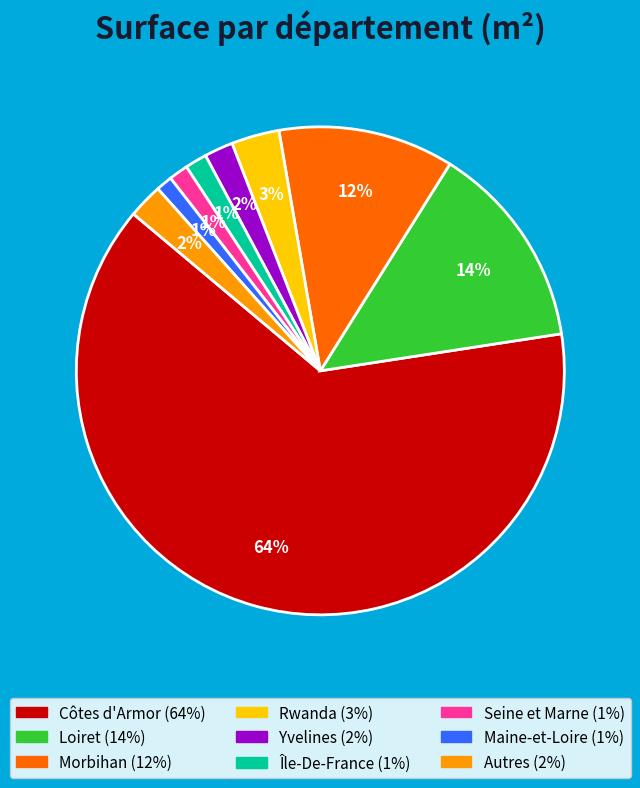

How many segments does this pie chart have?

9